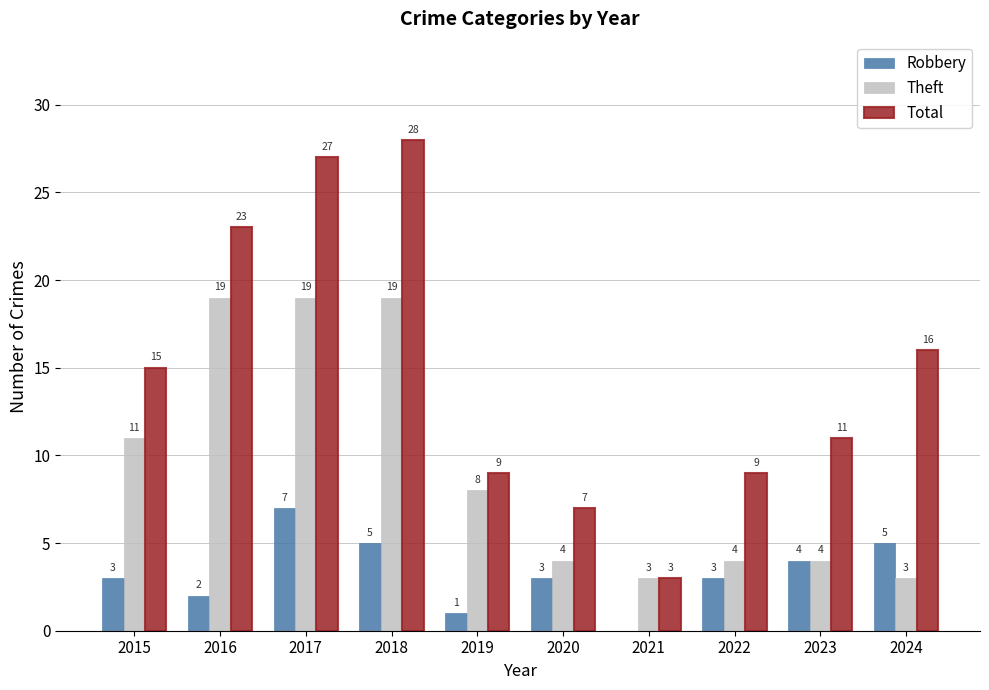

Are the bars horizontal?

No